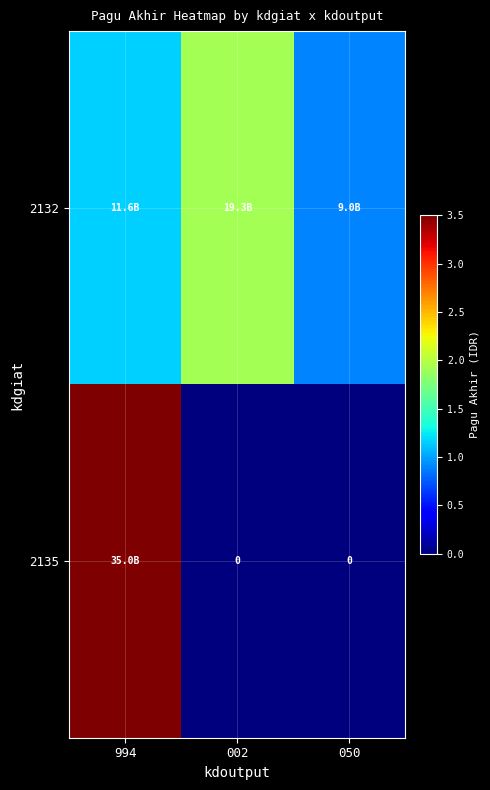

What is the difference between the maximum and second lowest values in the 2135 series?

35003315000